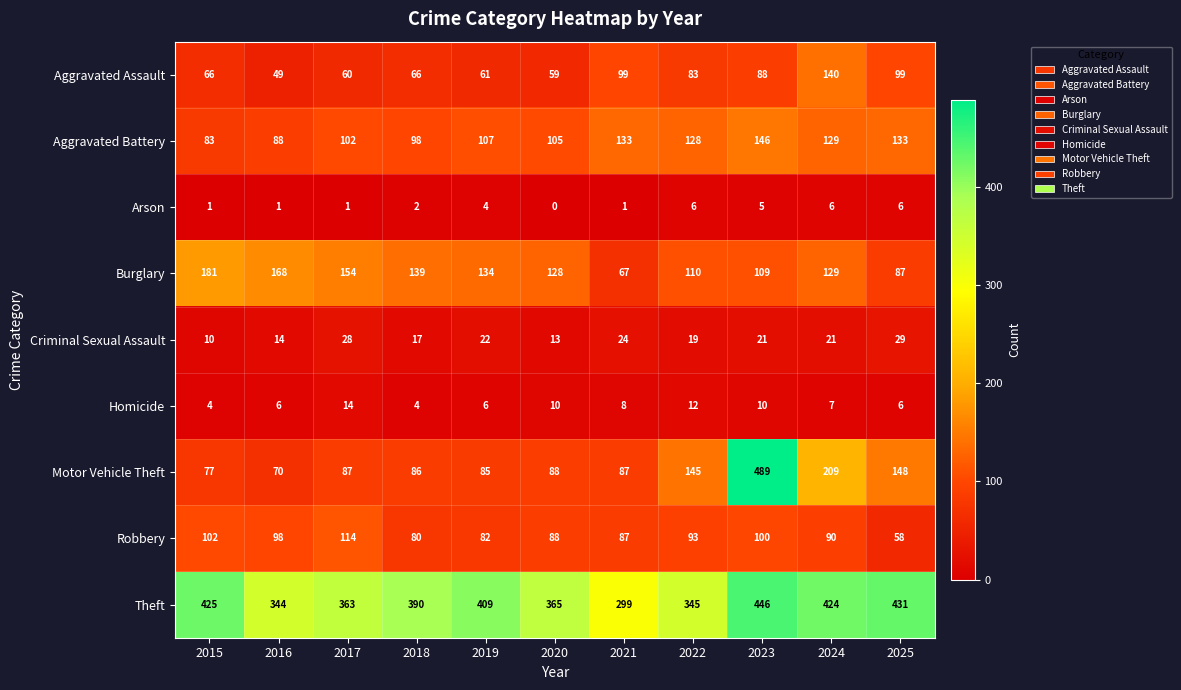

The Aggravated Battery series shows 133 at 2021. True or false?

True